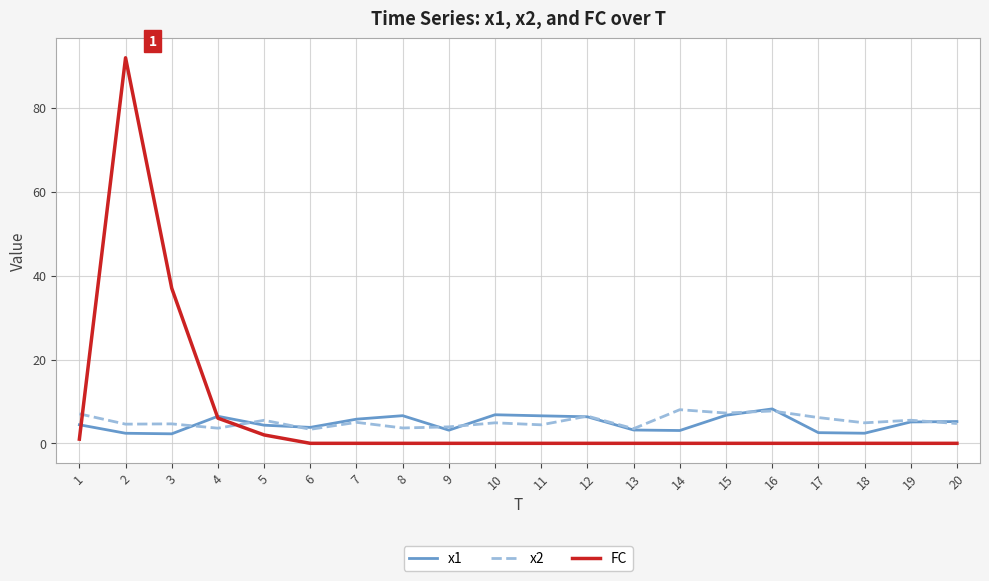

List the series in order of their overall mean, highest first.

FC, x2, x1